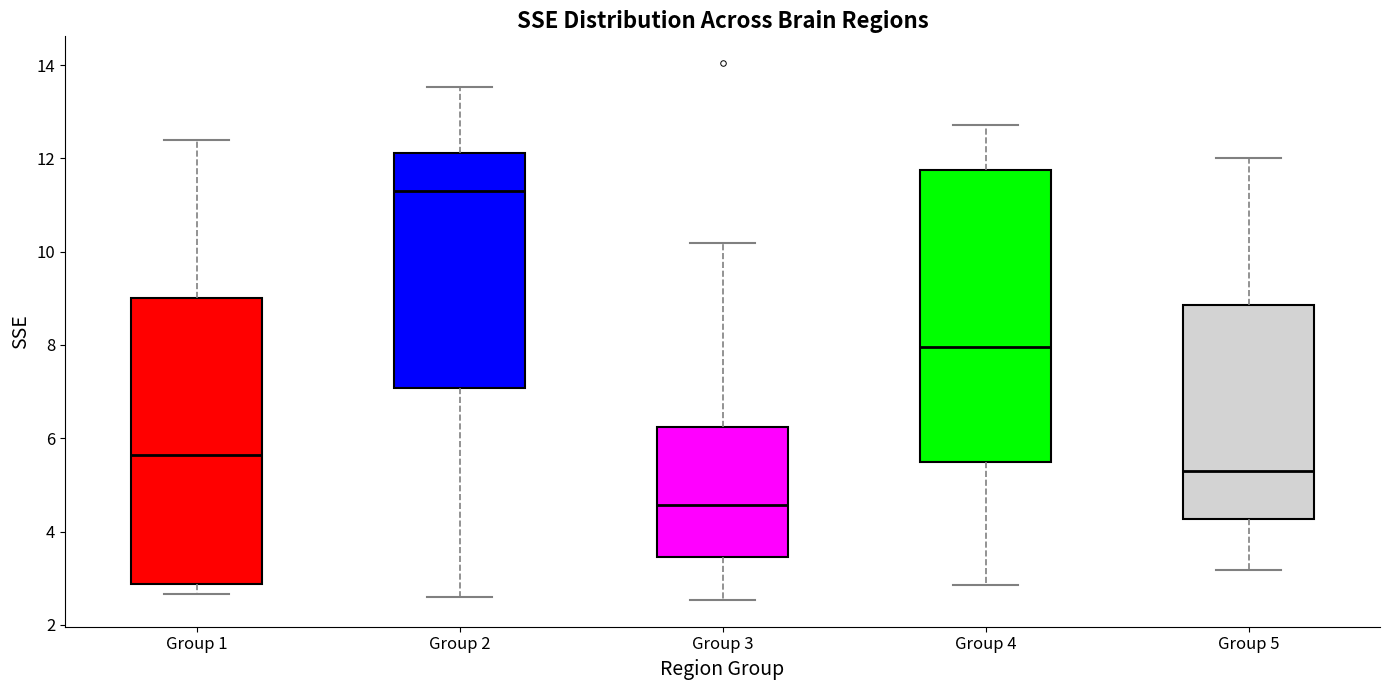

Reading left to right, read every box against the y-axis: the position of its median line, the range the box covers, and the ends of its whiskers. The values are not printed on the chart, so give them approximately, as read against the axis.

Group 1: median 5.6, box 2.8 to 9.0, whiskers 2.6 to 12.4
Group 2: median 11.2, box 7.0 to 12.2, whiskers 2.6 to 13.6
Group 3: median 4.6, box 3.4 to 6.2, whiskers 2.6 to 10.2
Group 4: median 8.0, box 5.4 to 11.8, whiskers 2.8 to 12.8
Group 5: median 5.2, box 4.2 to 8.8, whiskers 3.2 to 12.0